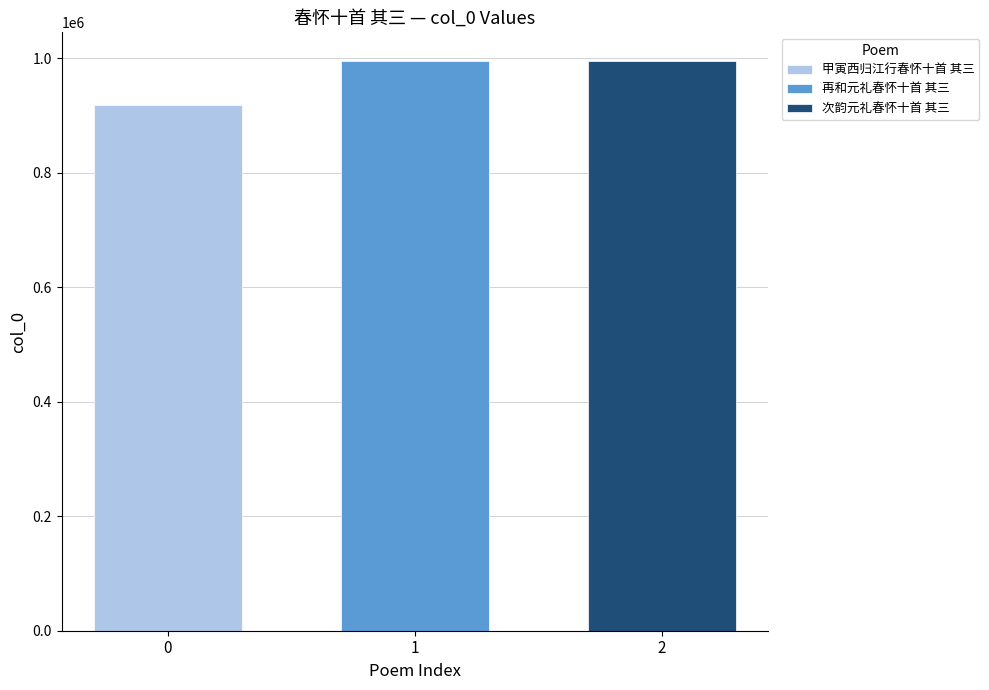

The value of 再和元礼春怀十首 其三 at 1 is 995419. True or false?

True